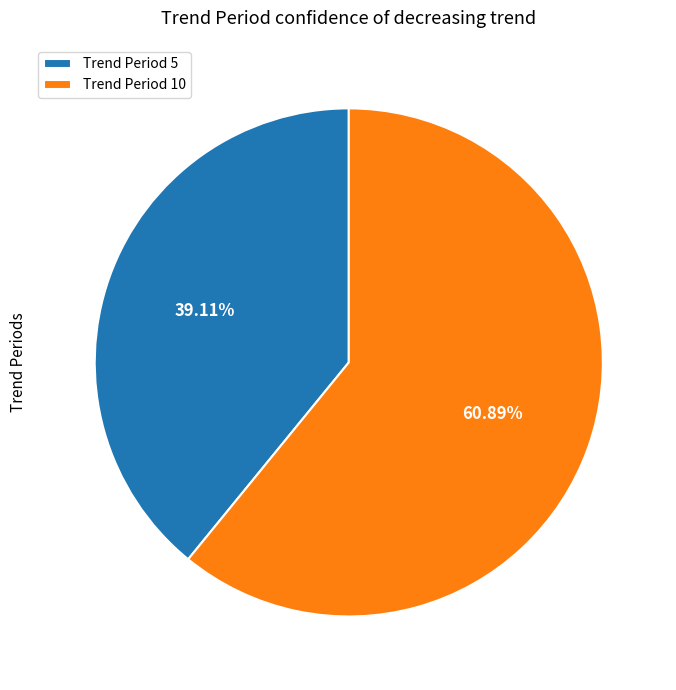

Which category has the biggest portion of the pie?

Trend Period 10